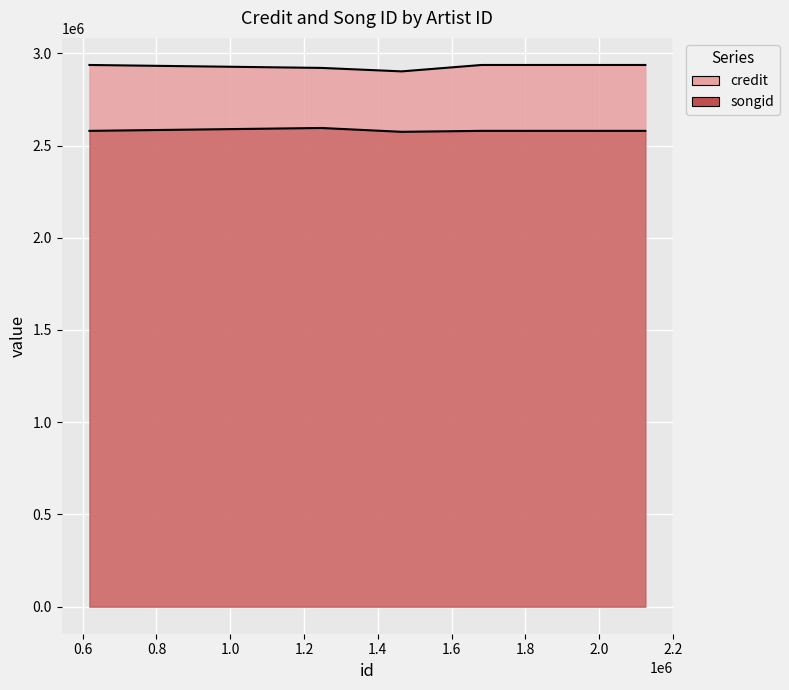

At 1681394, list the series in order from largest to smallest.

credit, songid